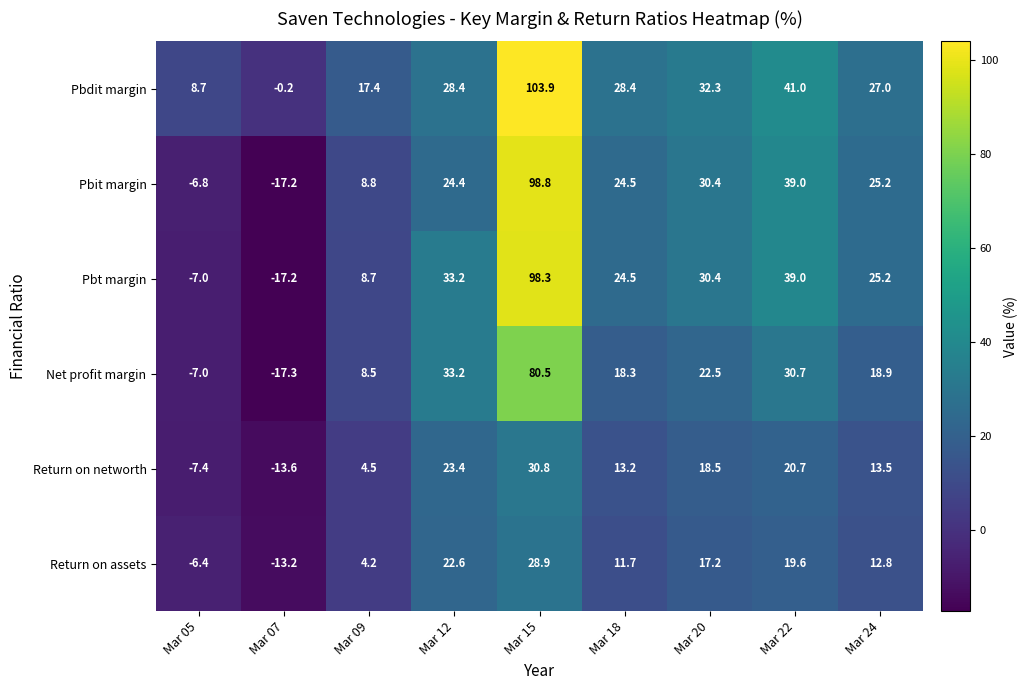

What is the difference between the Pbdit margin values at Mar 22 and Mar 09?

23.6